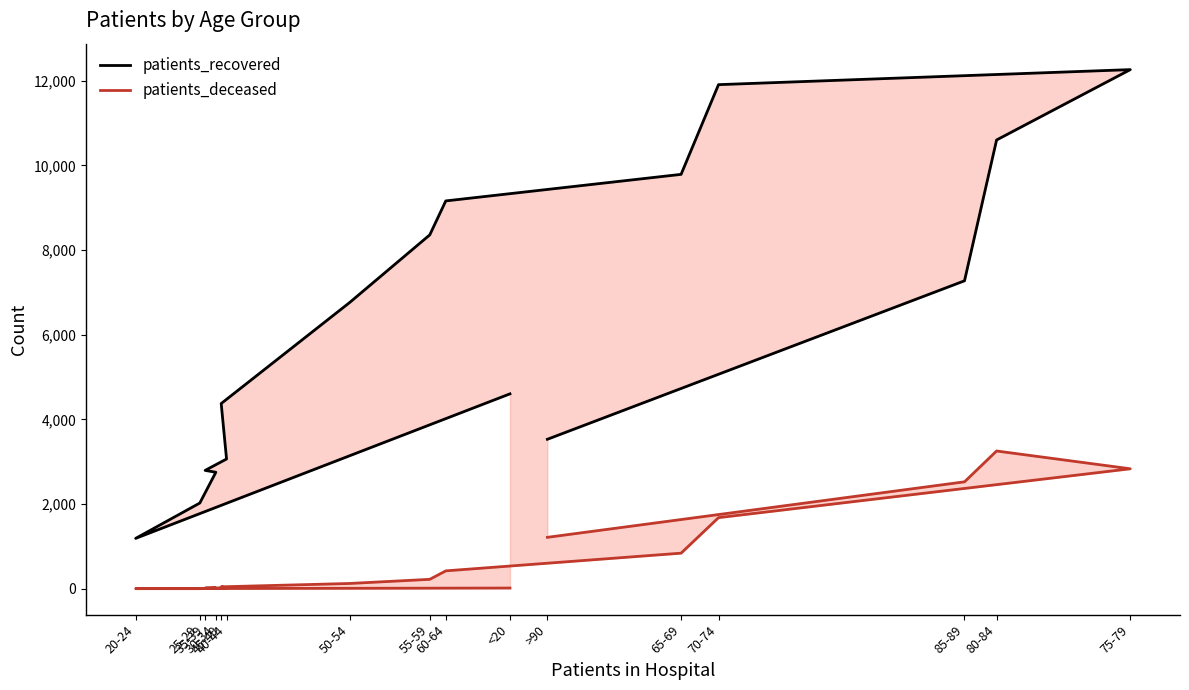

True or false: patients_recovered and patients_deceased intersect in this chart.

False